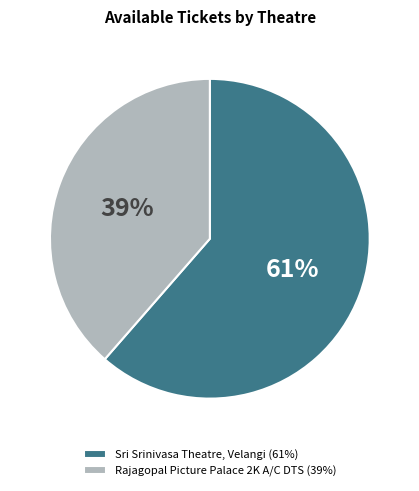

Count the number of slices in the pie.

2